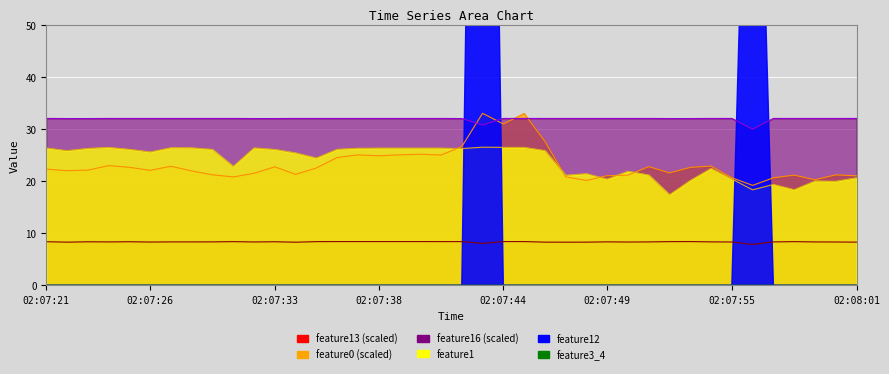

Between 02:07:56 and 02:07:34, which is larger?

02:07:34